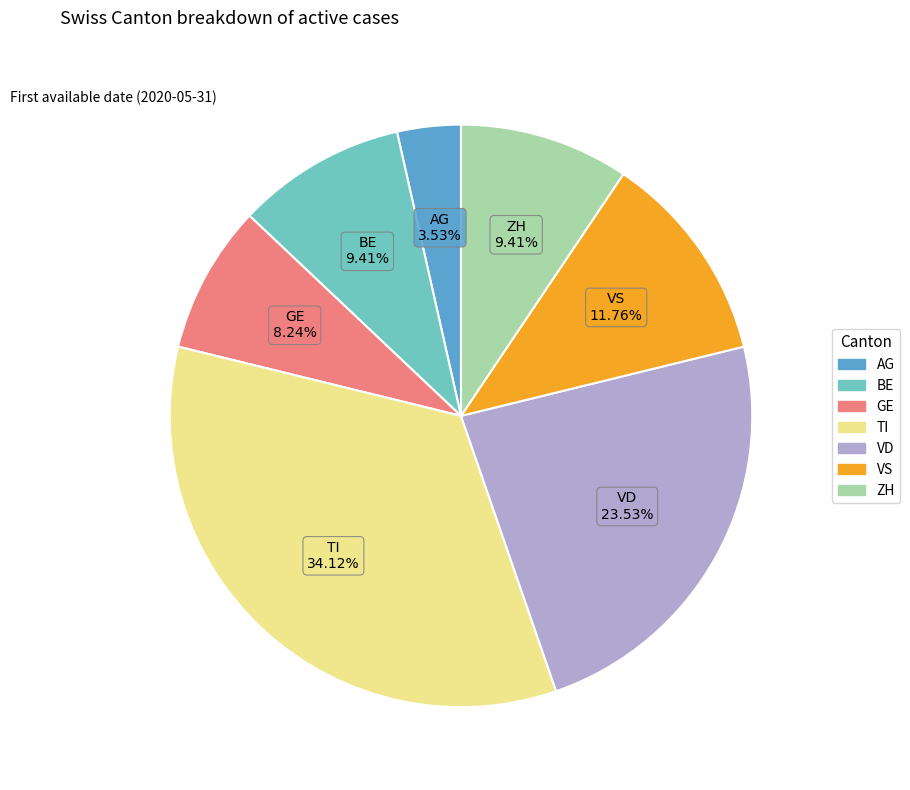

Which has a higher value, VS or AG?

VS